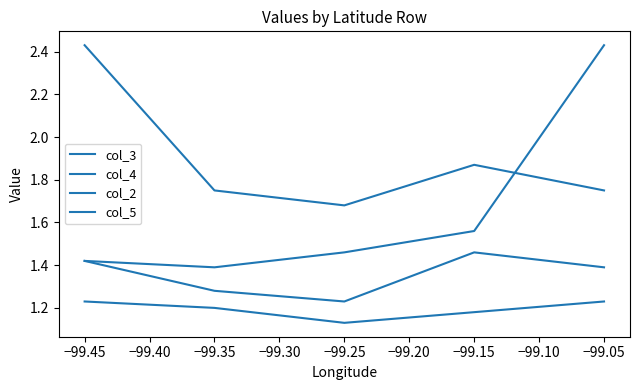

How many lines are shown in the chart?

4